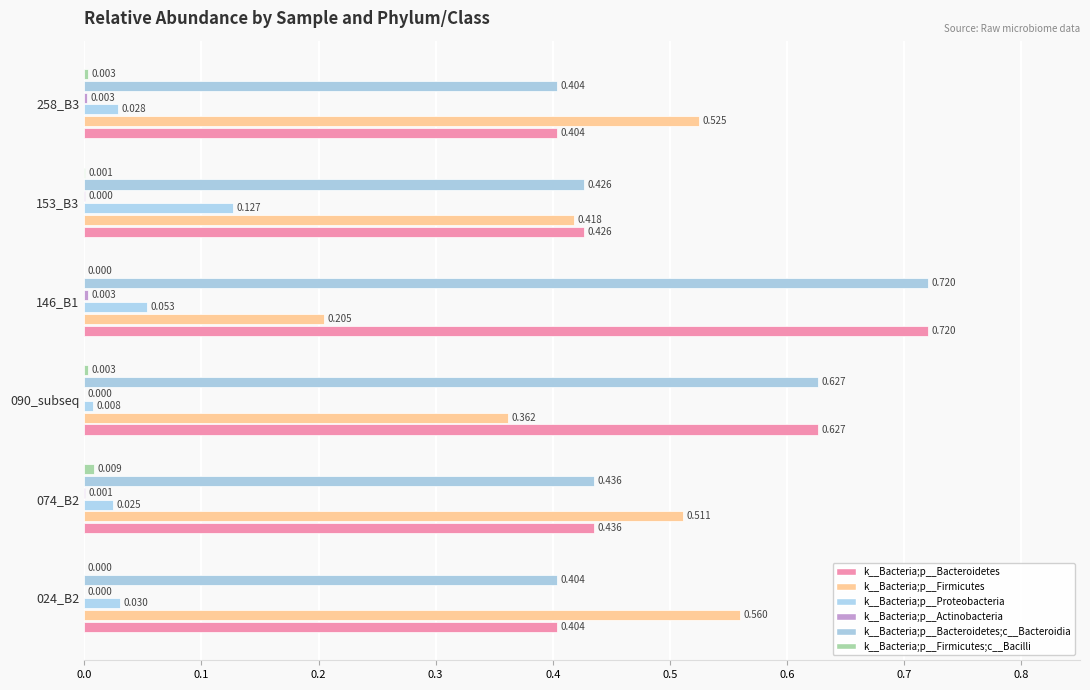

How many distinct data groups are displayed?

6